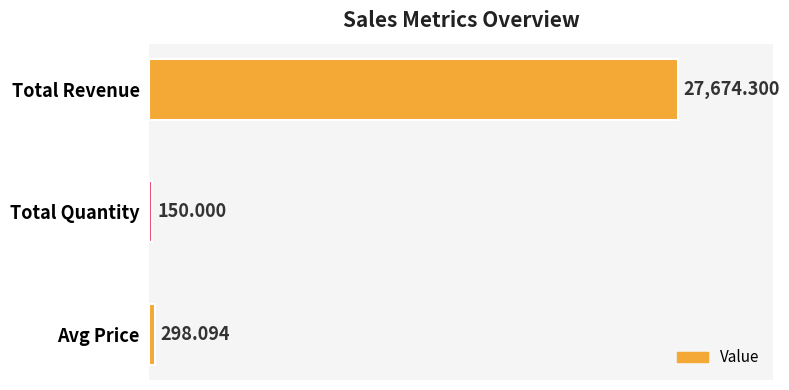

Rank the categories by value from highest to lowest.

Total Revenue, Avg Price, Total Quantity